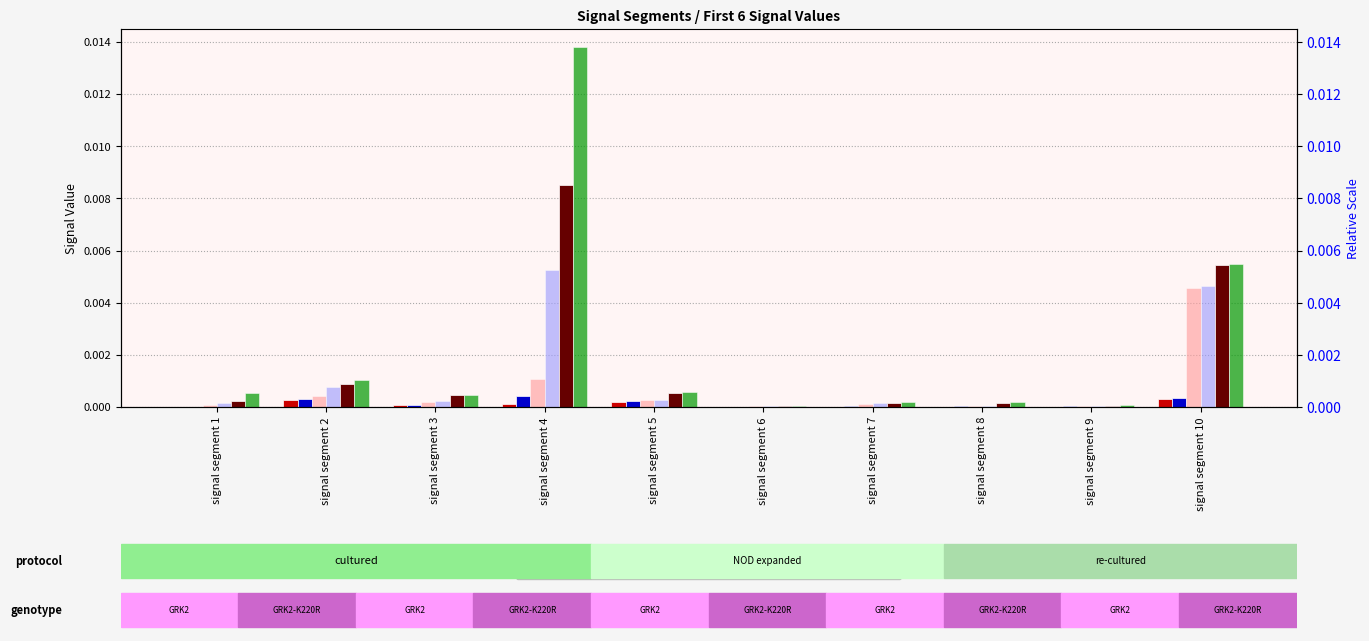

Which label corresponds to the smallest value in the chart?

signal segment 1